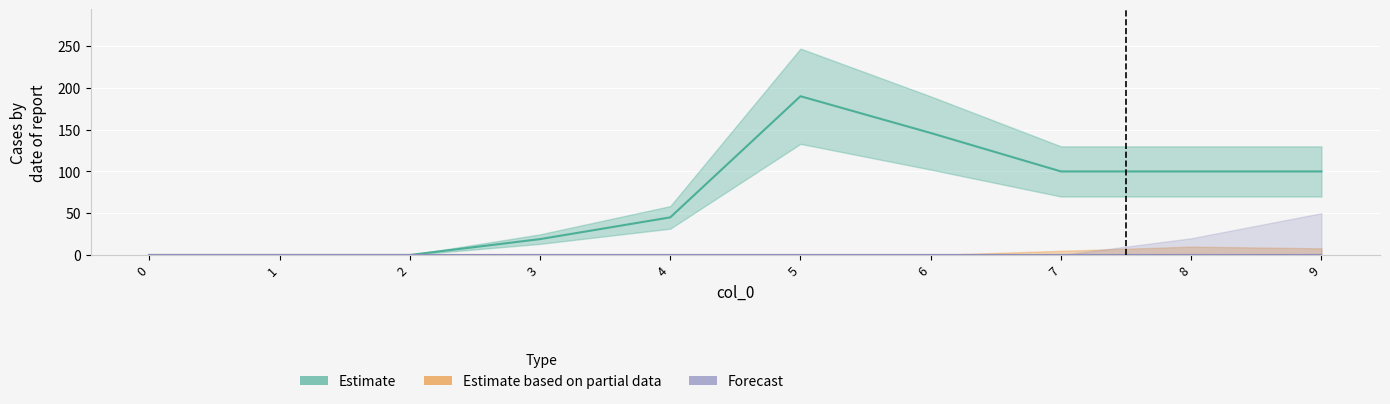

Which series changed the most between 1 and 6?

Estimate